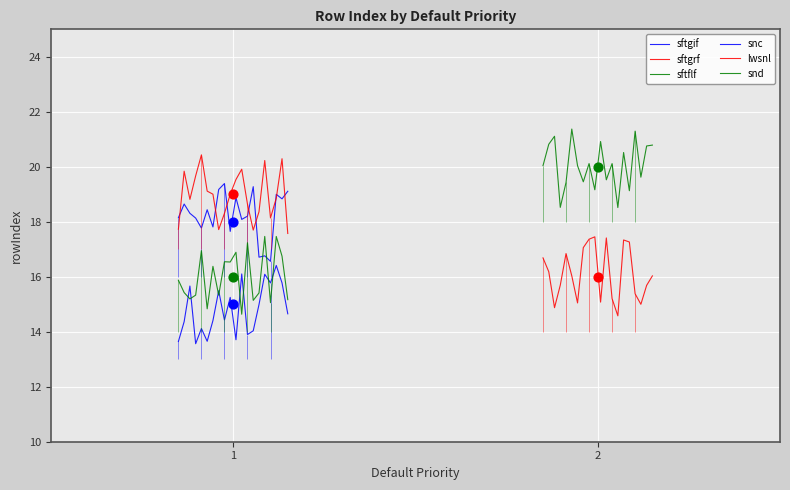

Which series reaches the minimum Y coordinate?

snc